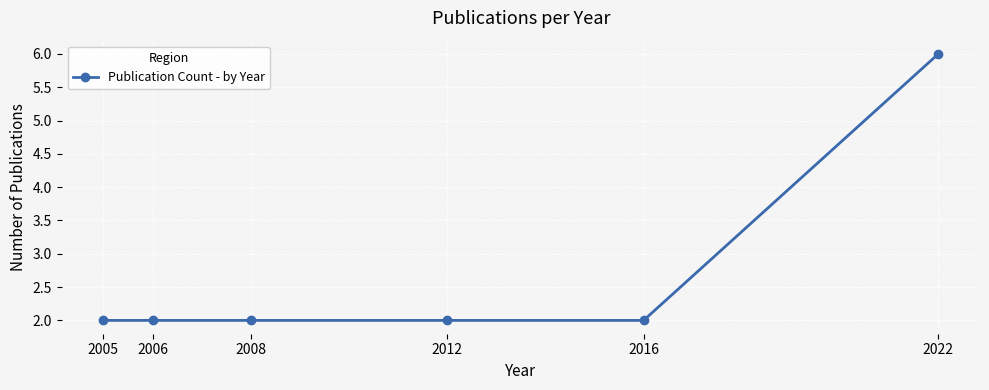

How many lines are shown in the chart?

1